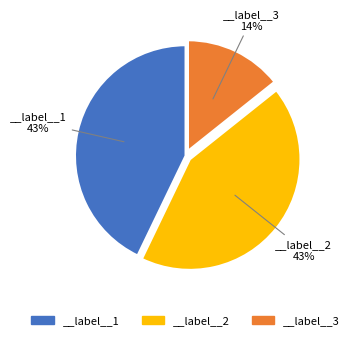

What percentage is the __label__1 slice, to the nearest percent?

43%